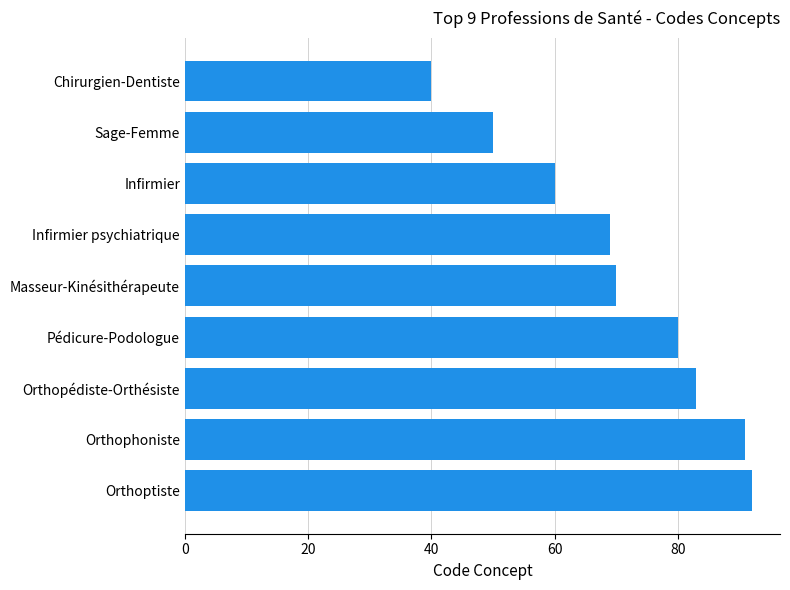

The value at Orthophoniste is 91. True or false?

True